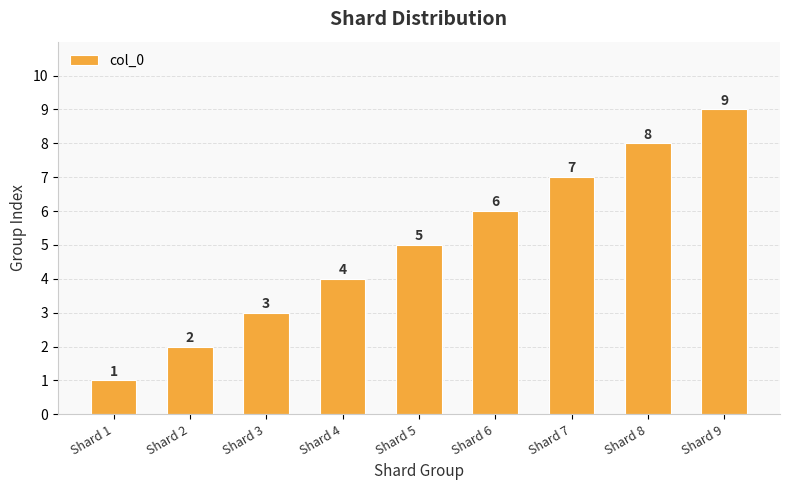

What is the smallest value displayed?

1